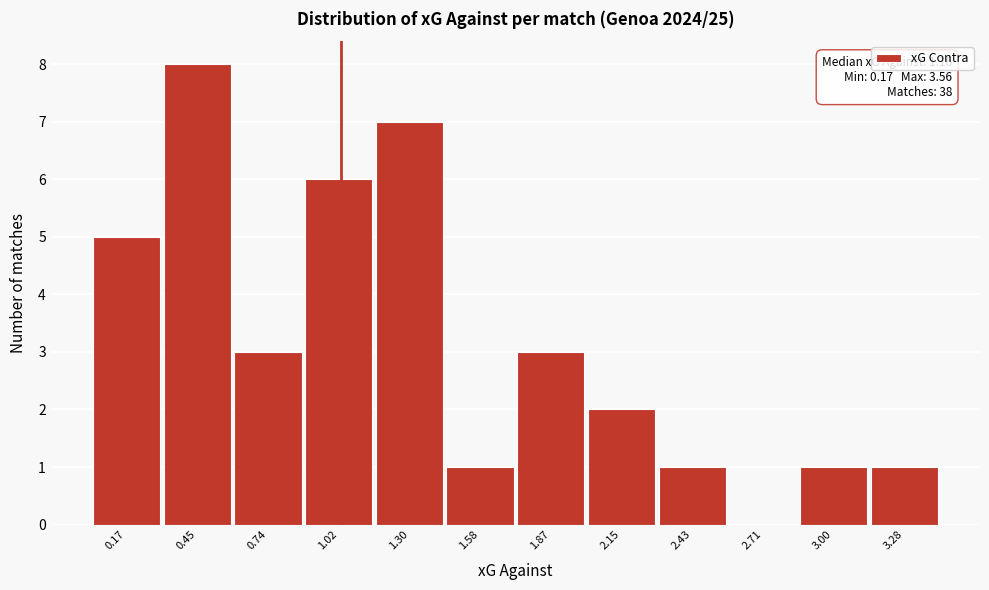

Reading right to left, what are all the values shown in this chart?

3.28=1	3.00=1	2.71=0	2.43=1	2.15=2	1.87=3	1.58=1	1.30=7	1.02=6	0.74=3	0.45=8	0.17=5